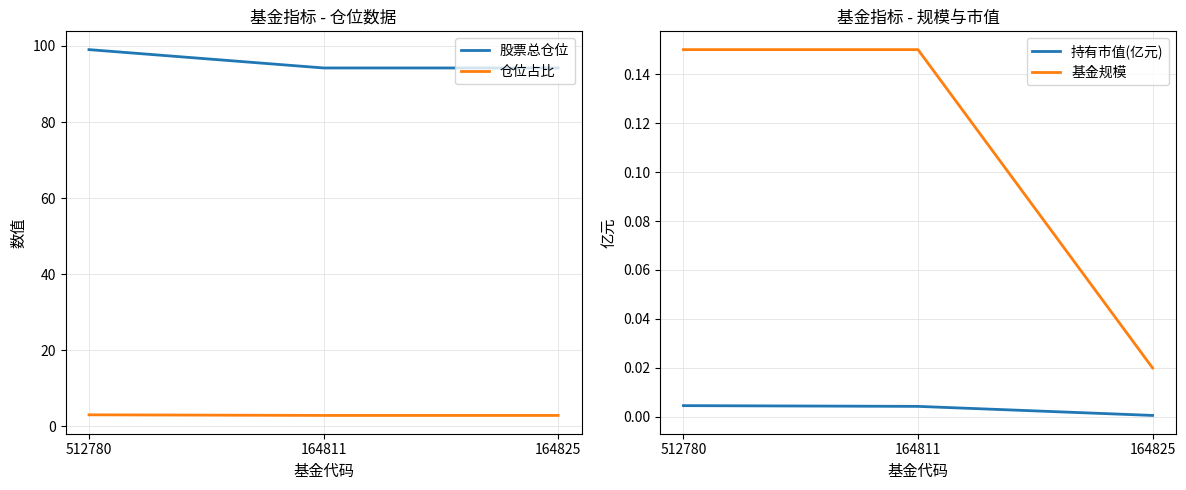

Which category has the lowest value across all series?

164825